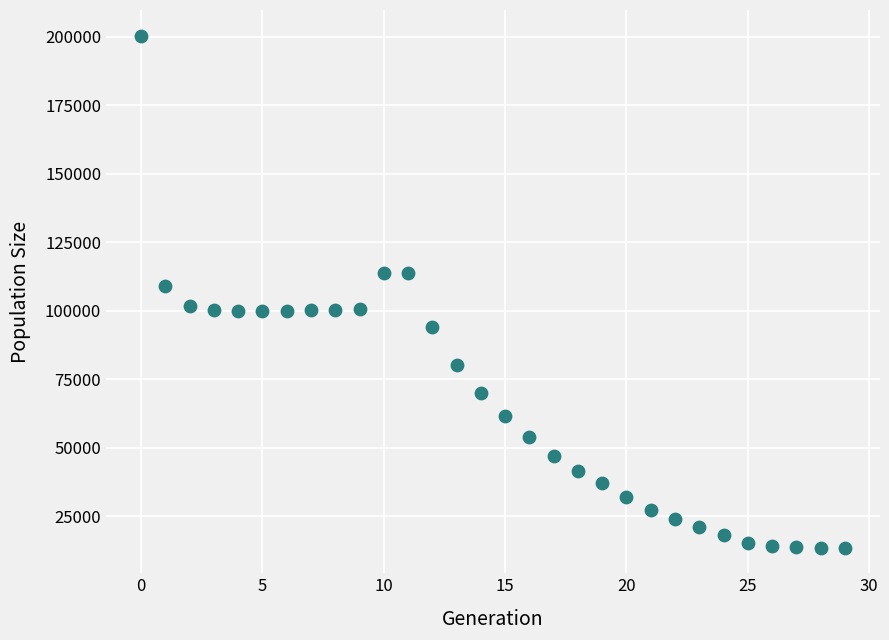

What is the range of Y values (max minus min)?

186845